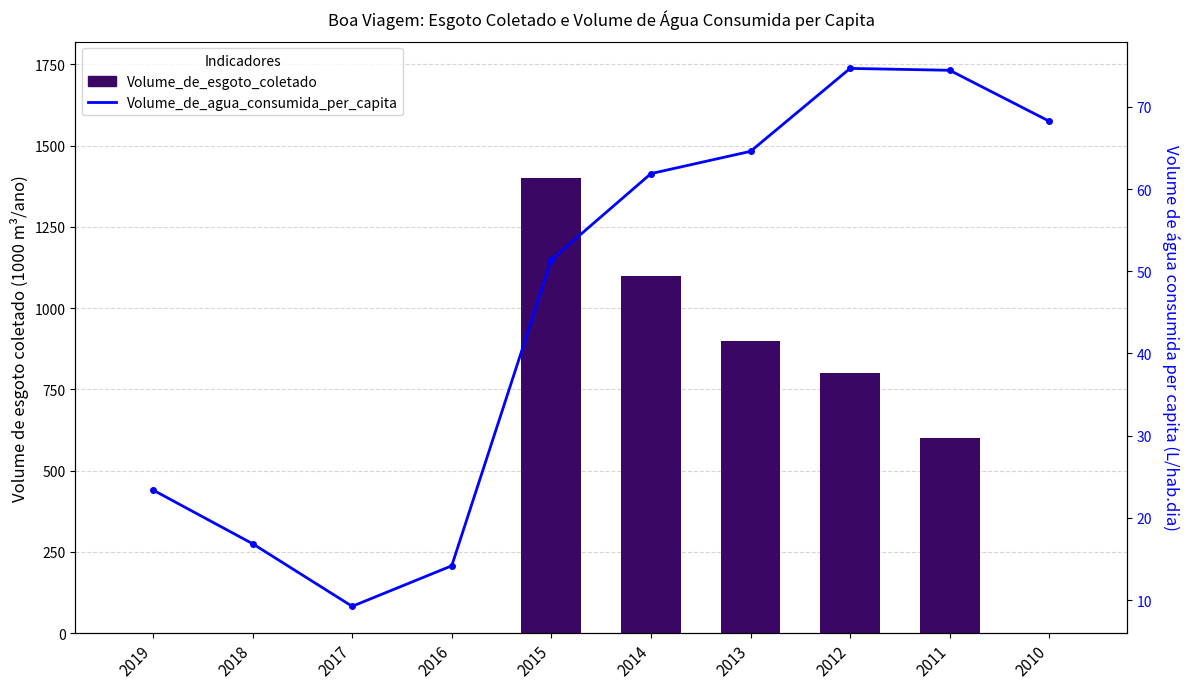

Which series has the largest total across all categories?

Volume_de_esgoto_coletado